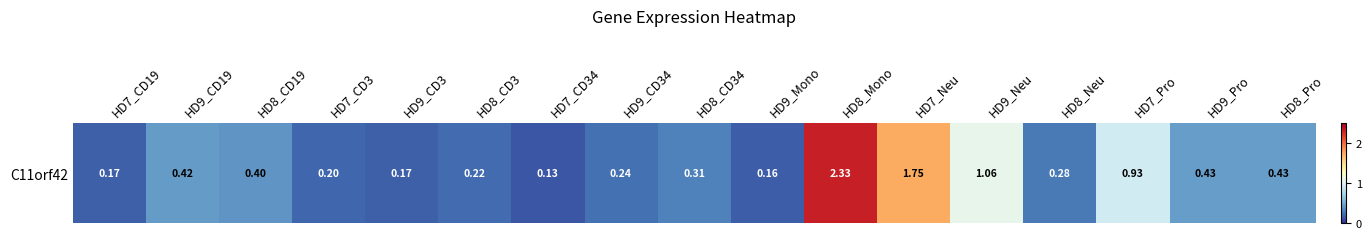

True or false: the data shows 0.6 at HD8_CD19.

False